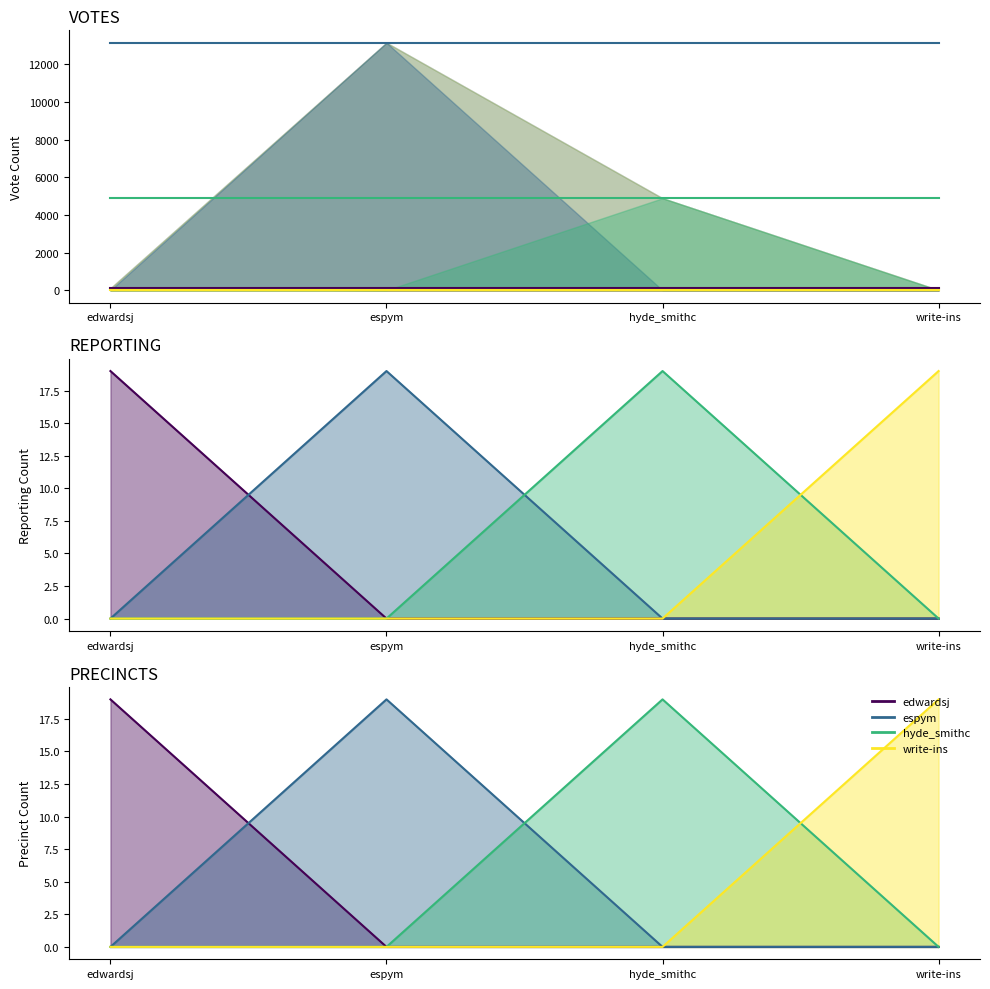

Reading left to right, transcribe all the data shown in this chart.

edwardsj: edwardsj=109	espym=109	hyde_smithc=109	write-ins=109
espym: edwardsj=13155	espym=13155	hyde_smithc=13155	write-ins=13155
hyde_smithc: edwardsj=4891	espym=4891	hyde_smithc=4891	write-ins=4891
write-ins: edwardsj=9	espym=9	hyde_smithc=9	write-ins=9